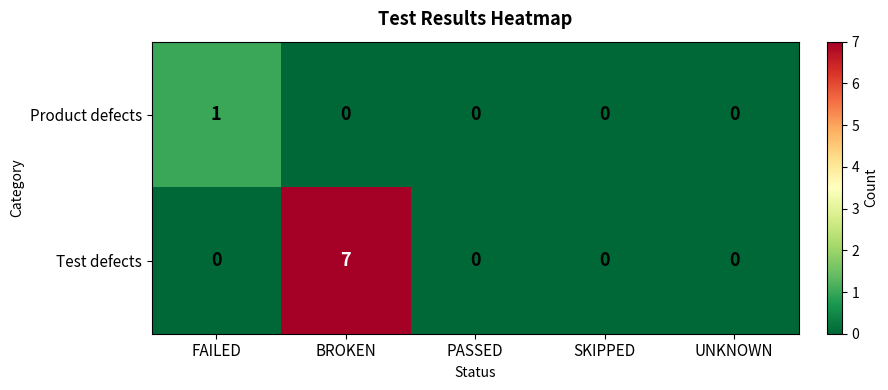

Between BROKEN and SKIPPED, which series saw the biggest shift?

Test defects